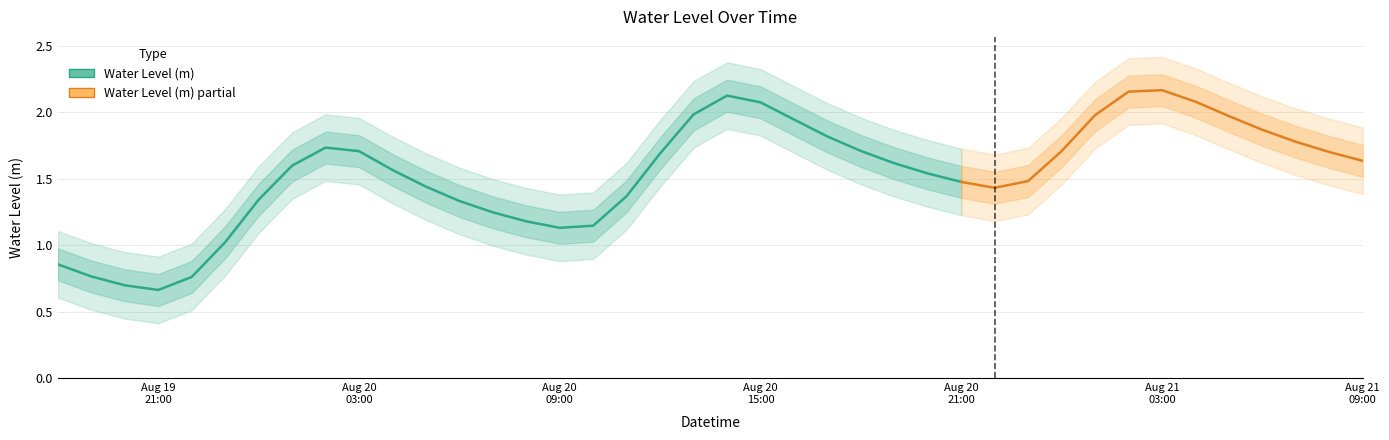

What is the approximate value at 2023-08-20 06:00:00?

1.3